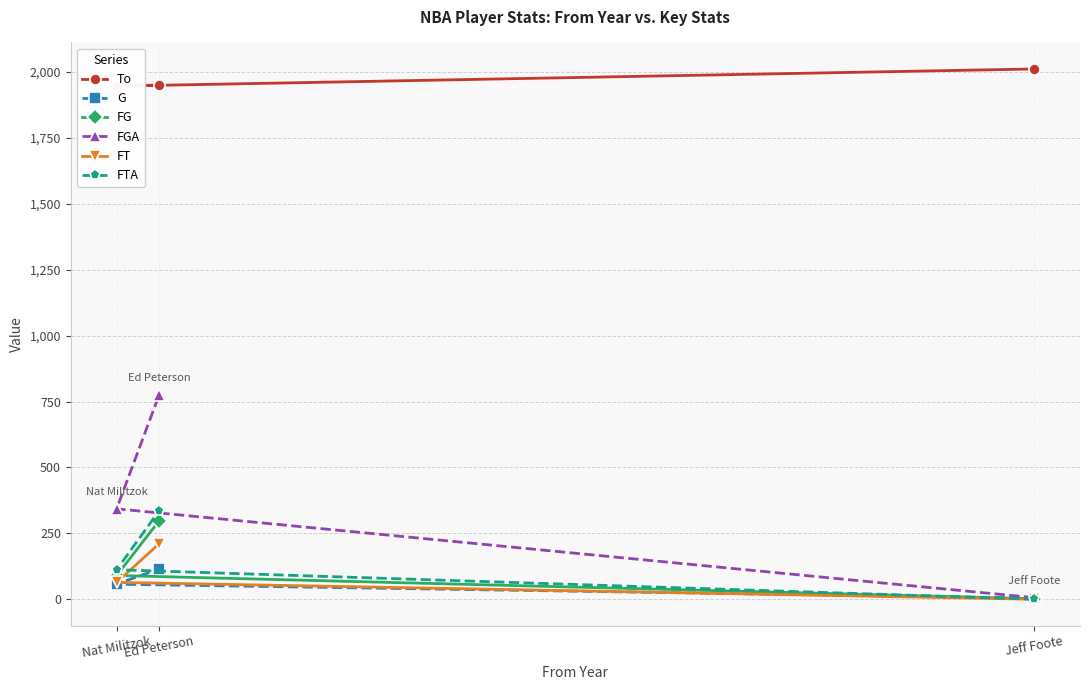

True or false: FTA has a value of 64 at Nat Militzok.

False